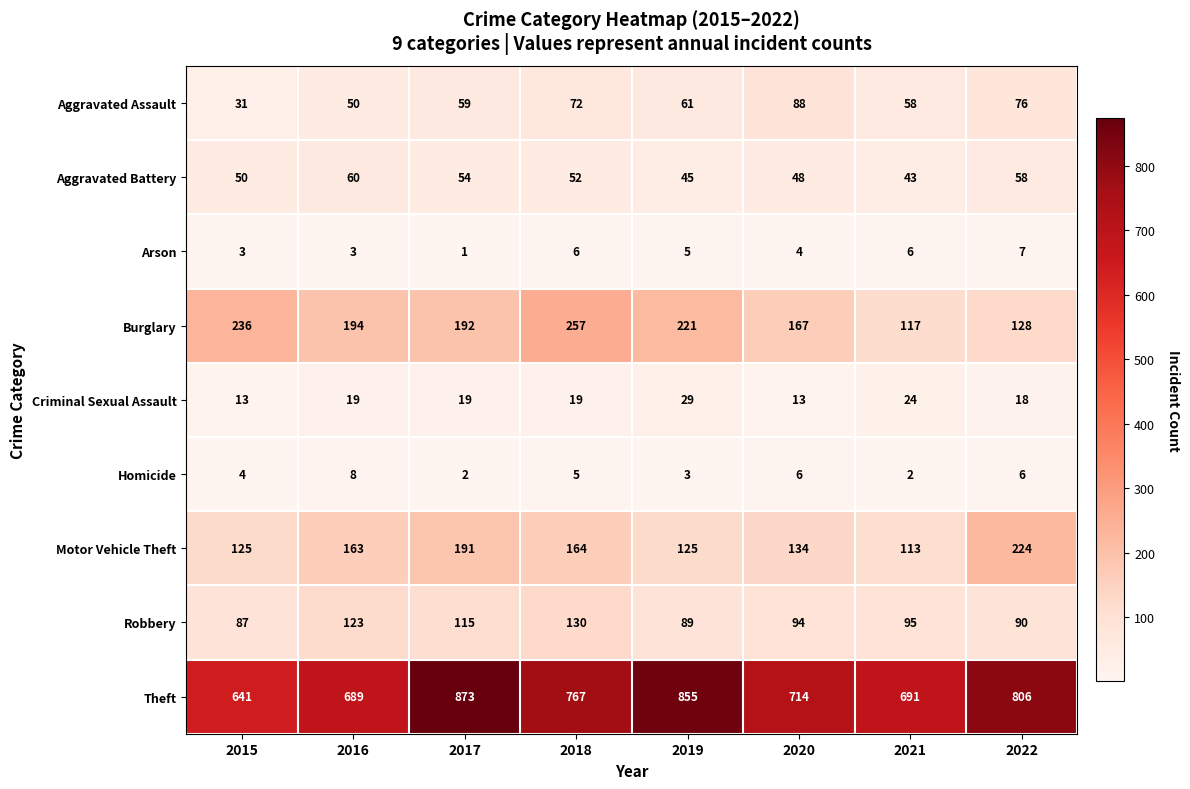

Which series has the widest spread of values?

Theft